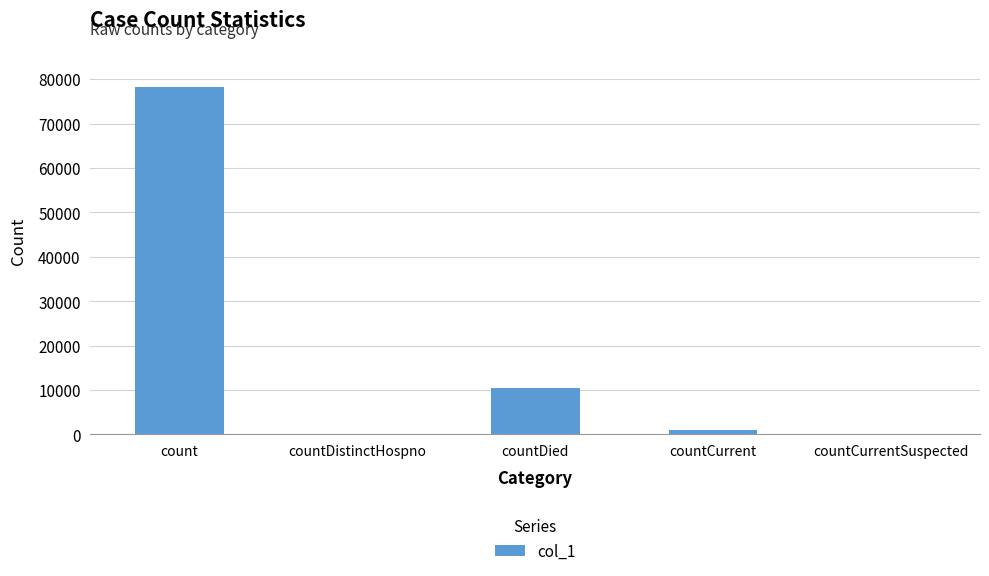

How many categories are shown in the chart?

5